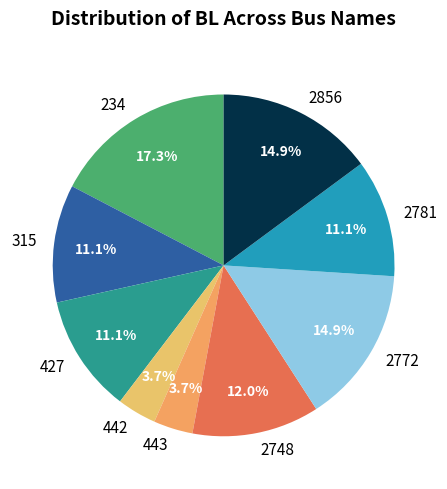

To the nearest percent, what is the combined percentage of 2772 and 2856?

30%